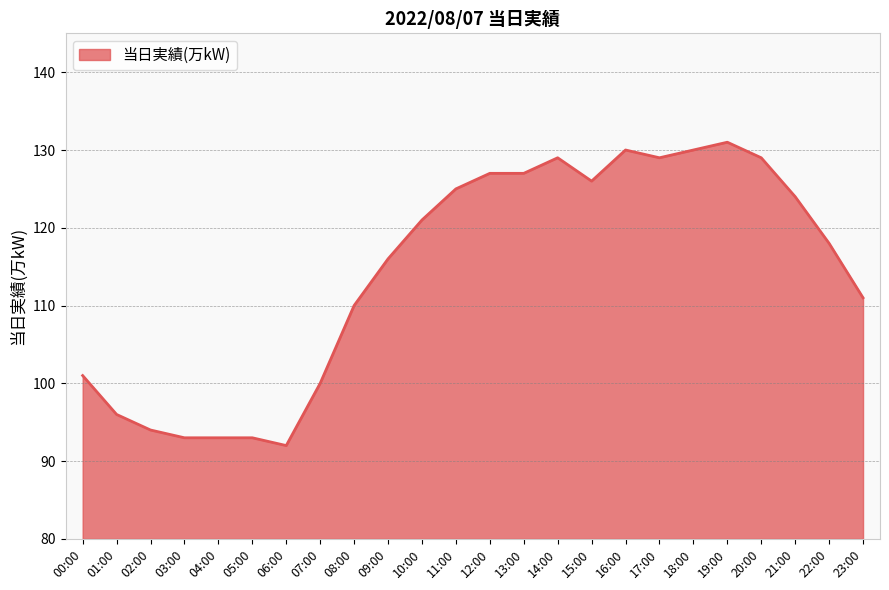

Reading left to right, what are all the values shown in this chart?

101	96	94	93	93	93	92	100	110	116	121	125	127	127	129	126	130	129	130	131	129	124	118	111